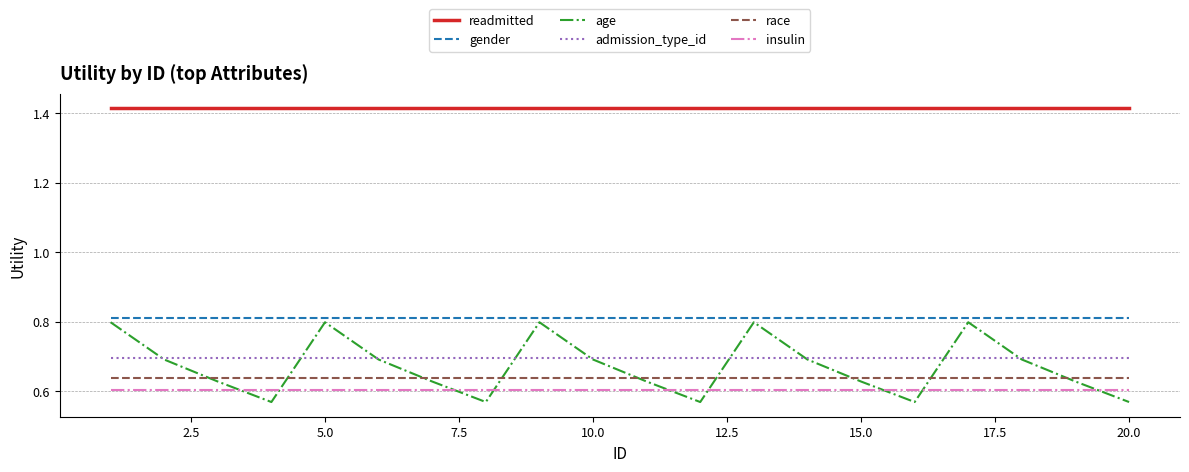

Which series has the largest total across all categories?

readmitted